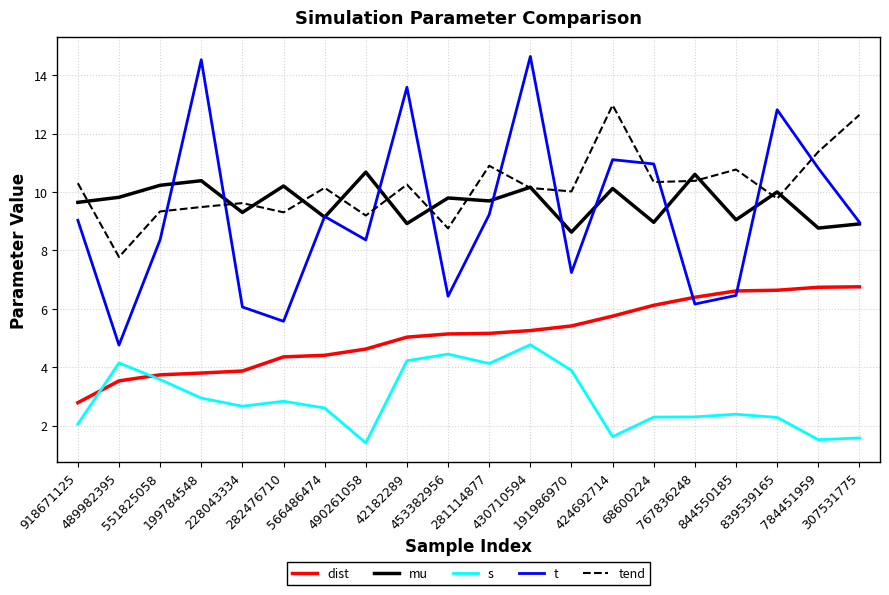

Where does the mu series first go above 9?

918671125